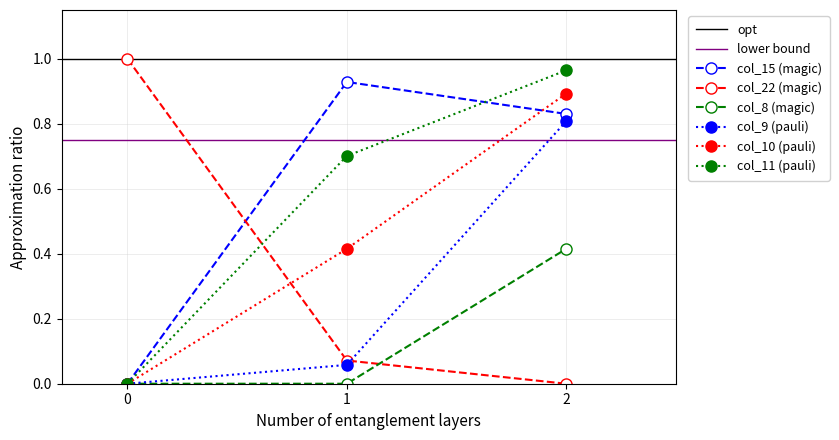

List the labels in order of col_22 (magic) value, largest first.

0, 1, 2